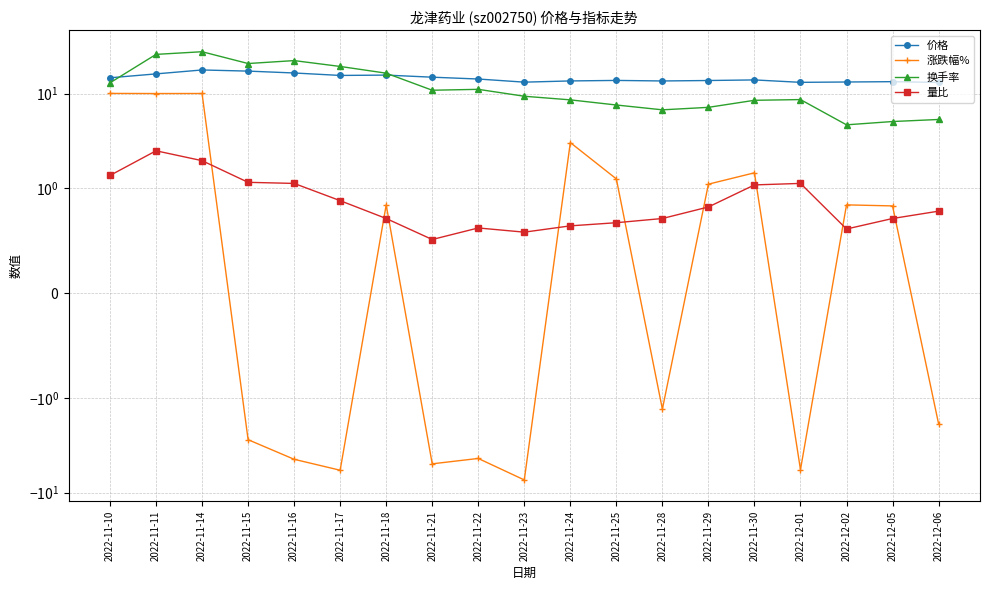

What is the average value of the 价格 series?

14.6